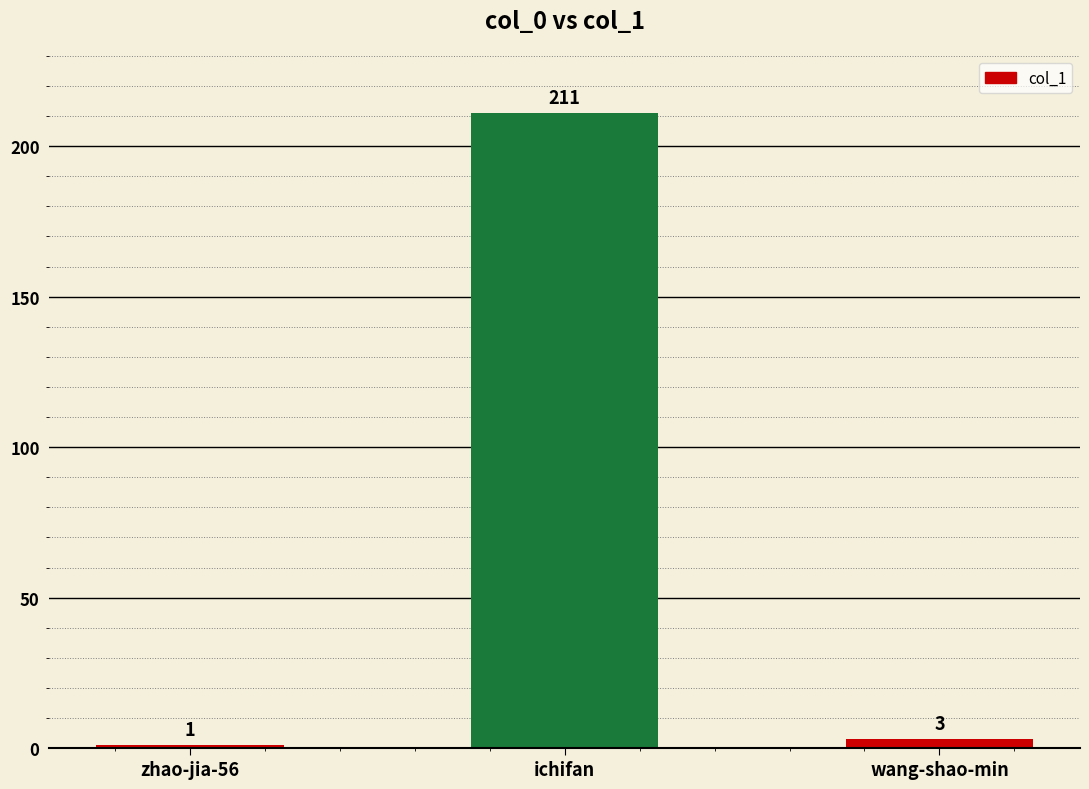

What position from the left is wang-shao-min?

3